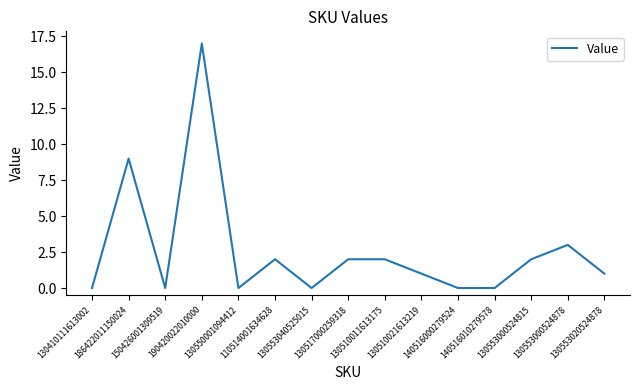

Reading left to right, list all the values displayed in this chart.

0	9	0	17	0	2	0	2	2	1	0	0	2	3	1